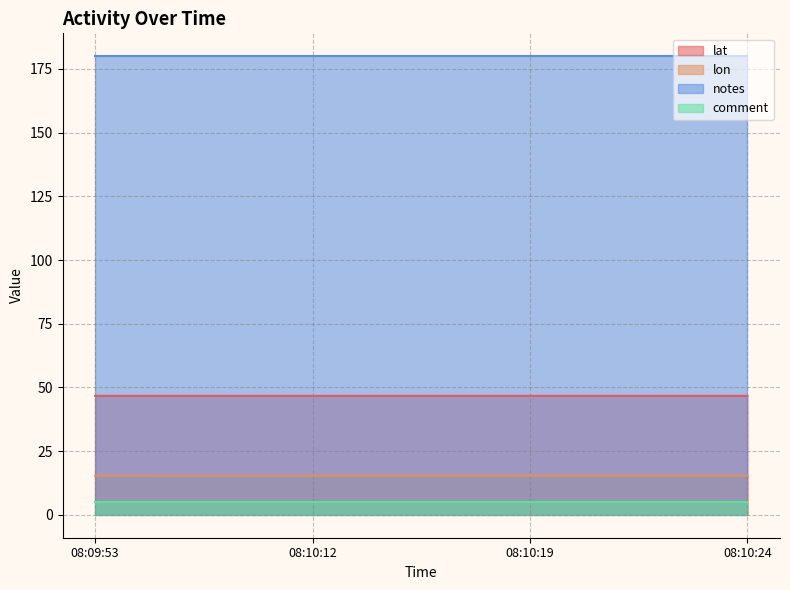

True or false: lat and lon cross at least once.

False